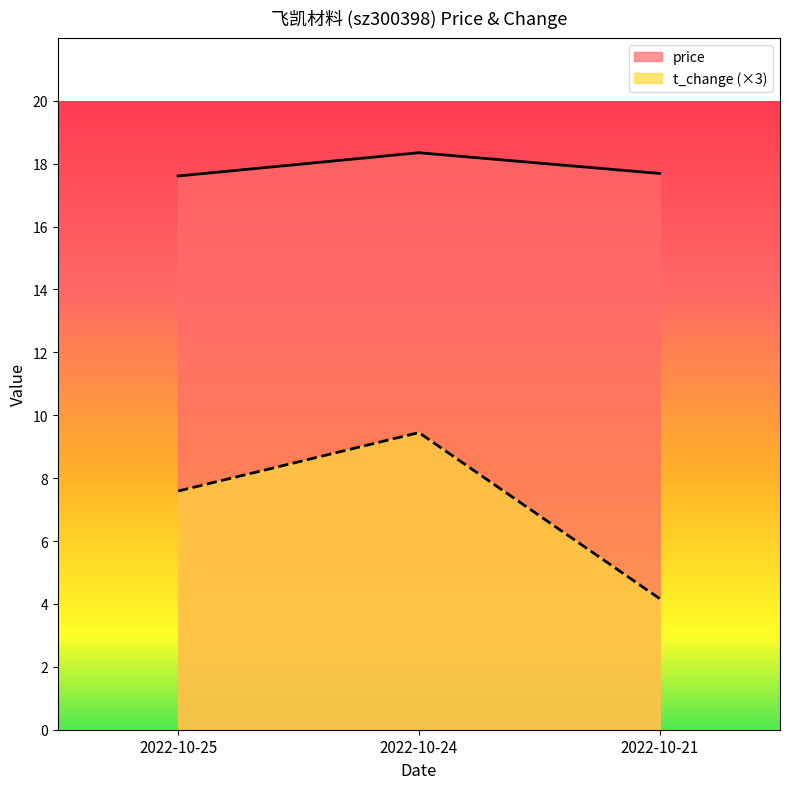

At how many categories does at least one series exceed 14?

3